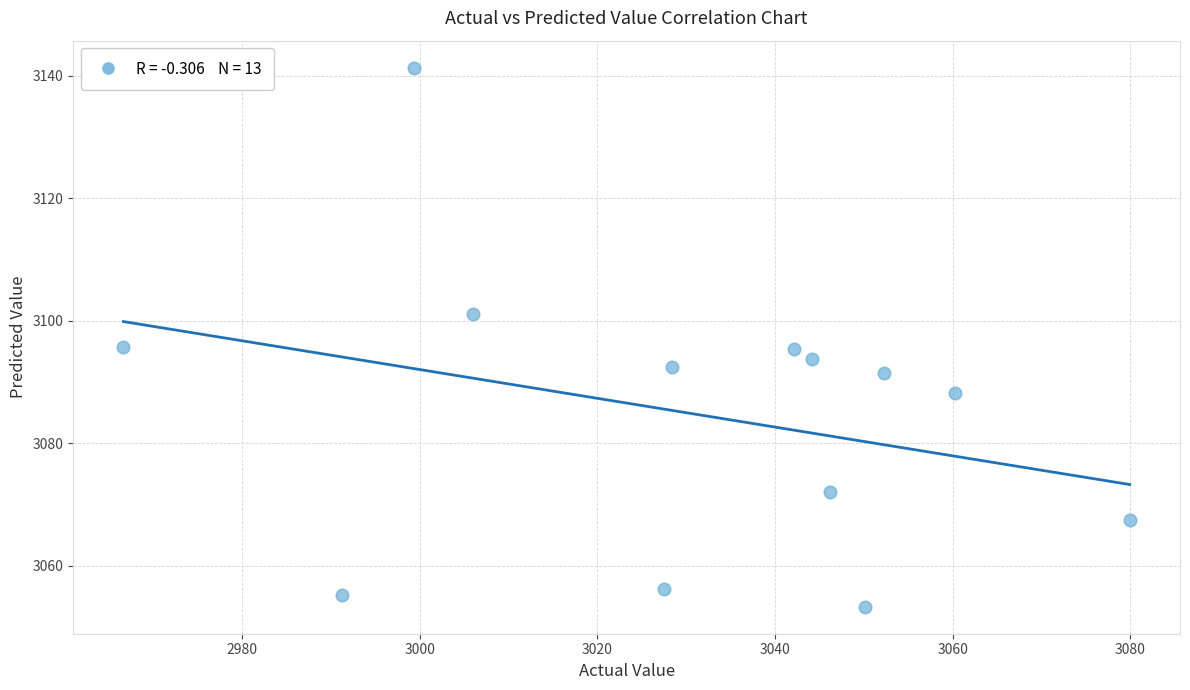

What is the range of Y values (max minus min)?

88.0